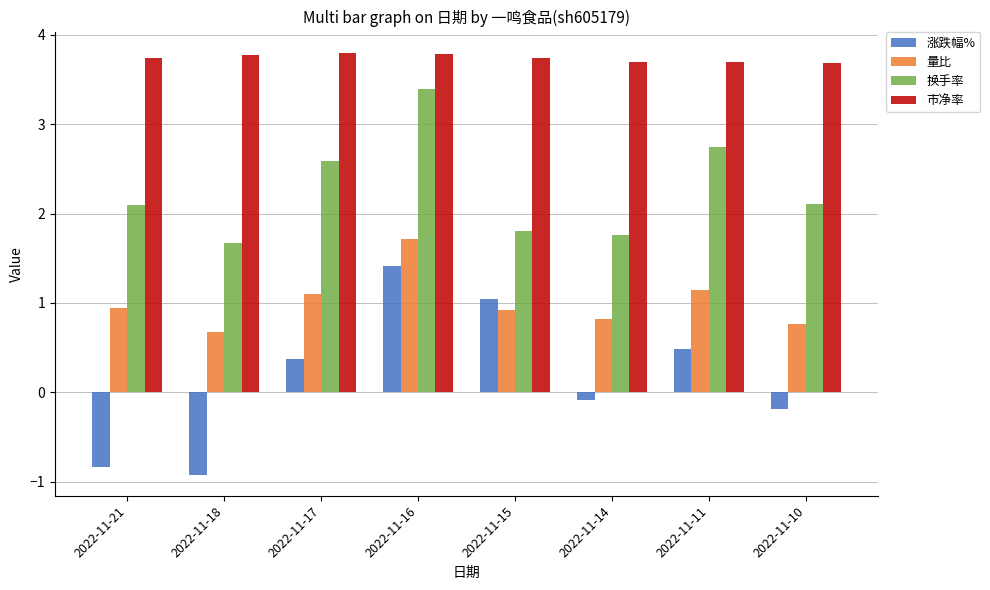

The 市净率 series shows 3.8 at 2022-11-16. True or false?

True